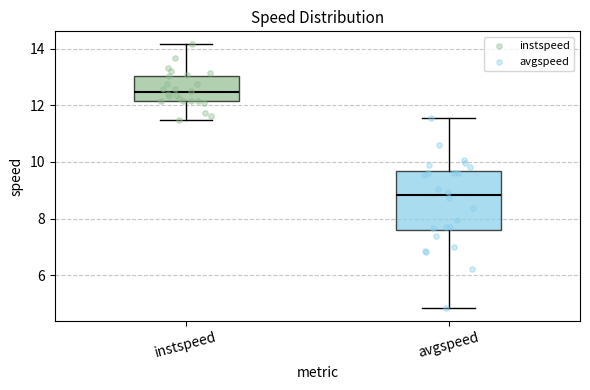

Which box has the lowest median line?

avgspeed